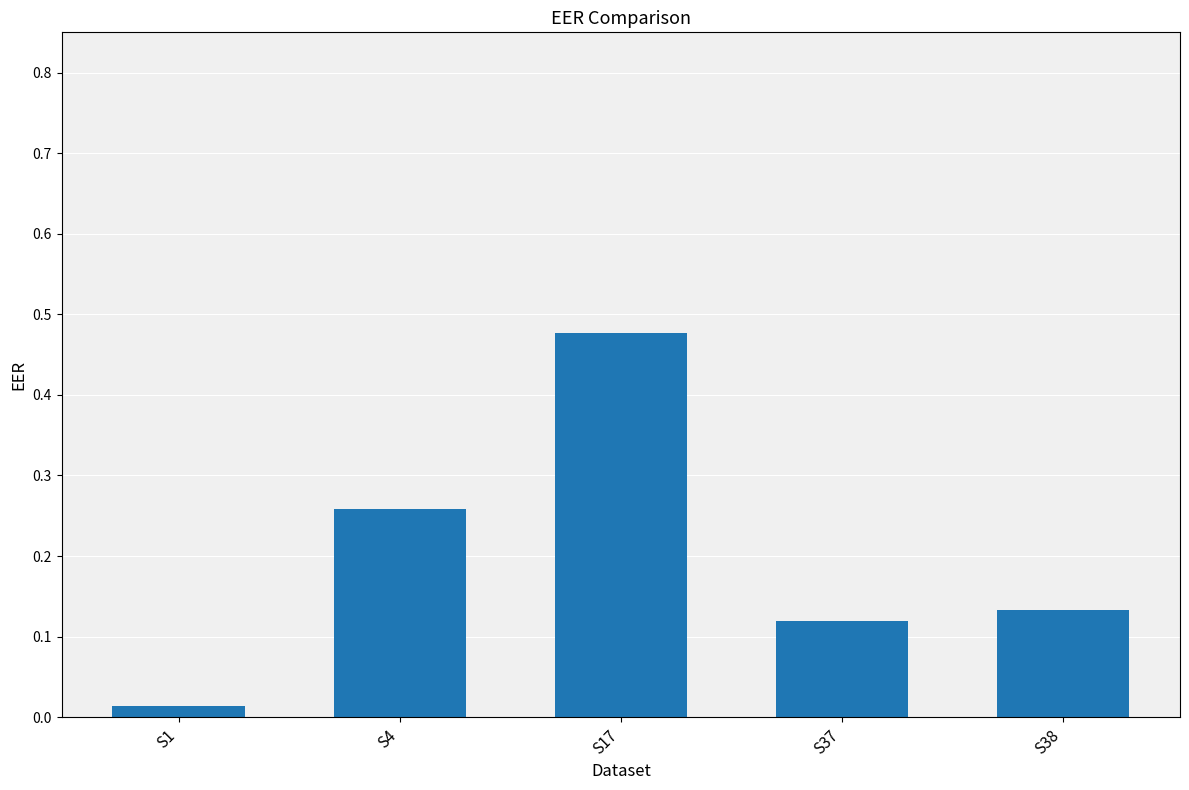

Where is the data nearest to the value 0?

S1